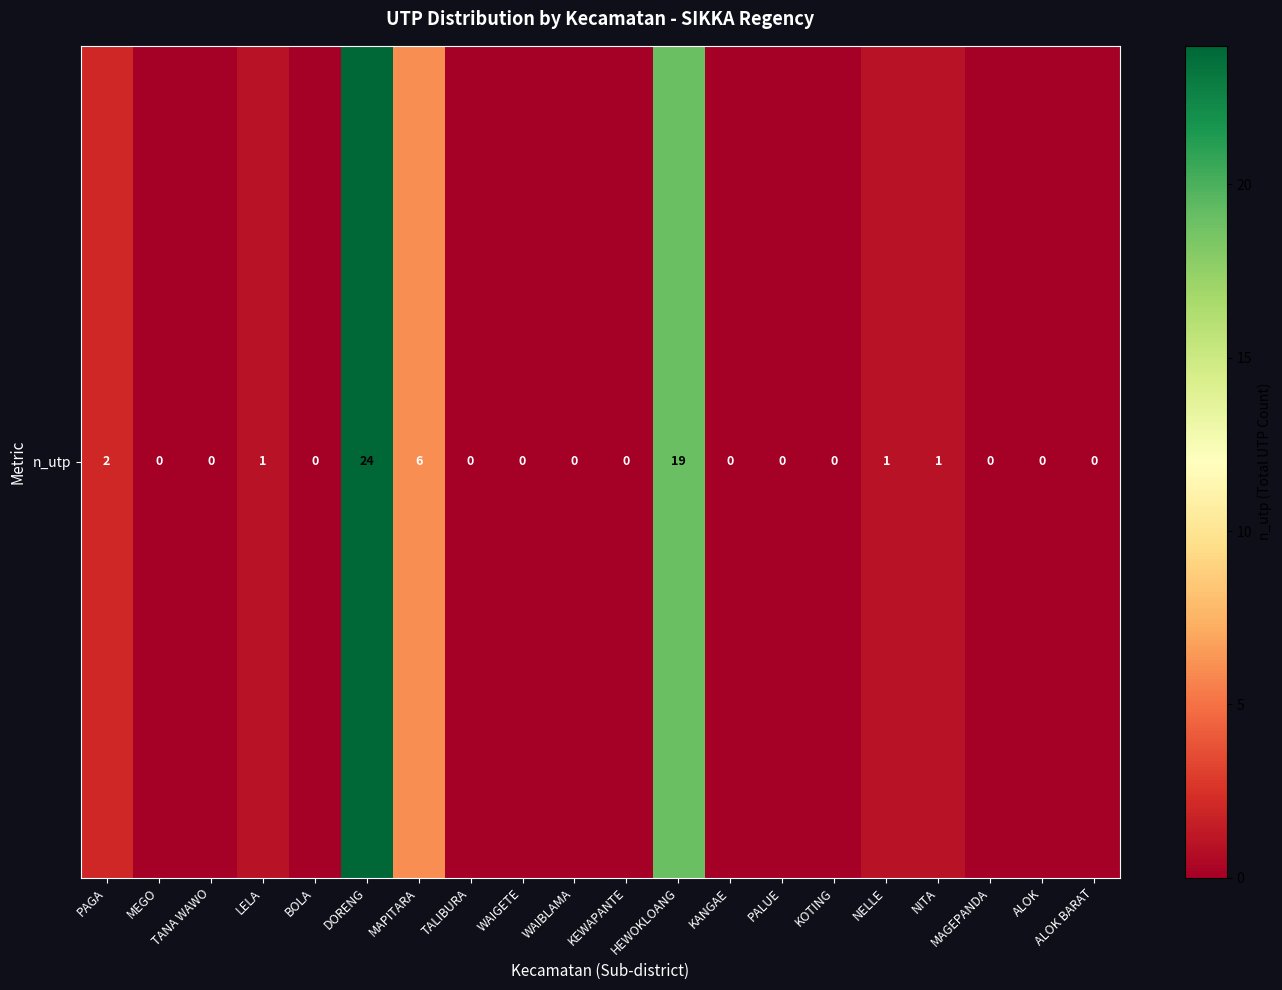

What is the average value?

3